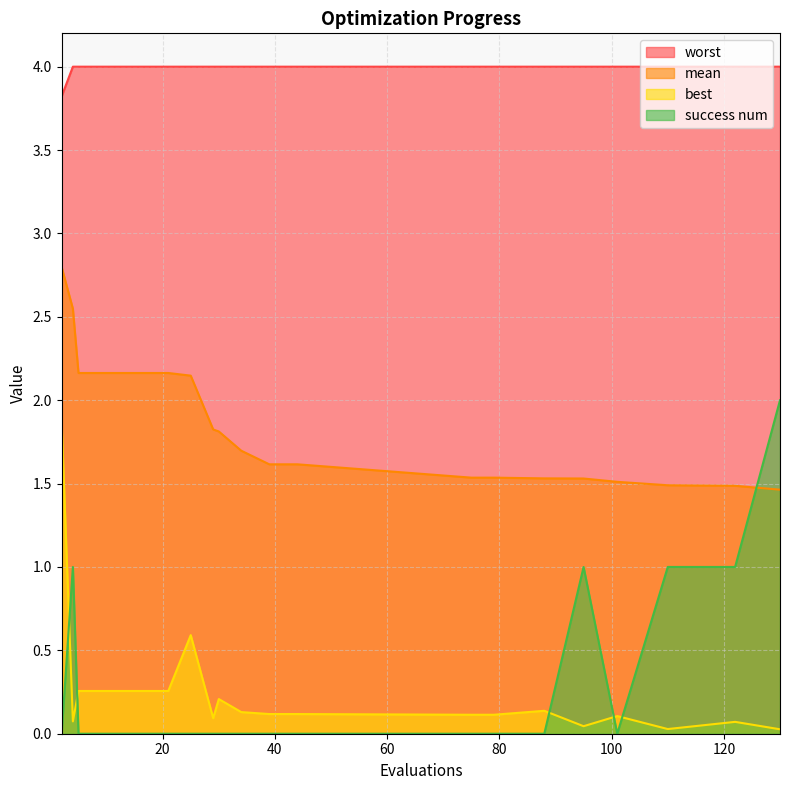

How many intersections are there between best and success num?

5